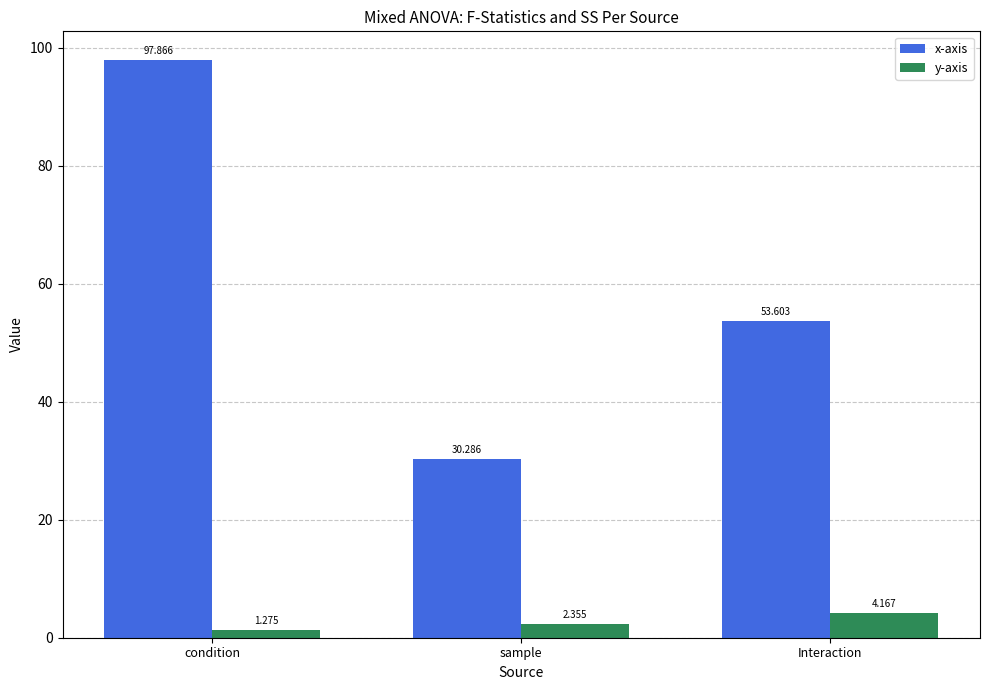

Which series changed the most between condition and sample?

x-axis